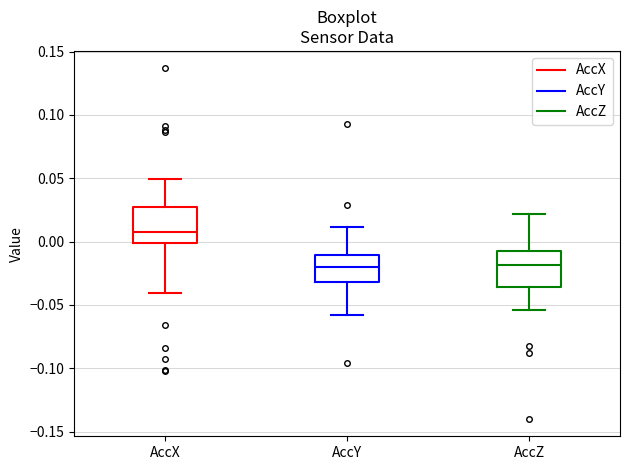

Reading left to right, read every box against the y-axis: the position of its median line, the range the box covers, and the ends of its whiskers. The values are not printed on the chart, so give them approximately, as read against the axis.

AccX: median 0.005, box 0.000 to 0.025, whiskers -0.040 to 0.050
AccY: median -0.020, box -0.030 to -0.010, whiskers -0.060 to 0.010
AccZ: median -0.020, box -0.035 to -0.005, whiskers -0.055 to 0.020